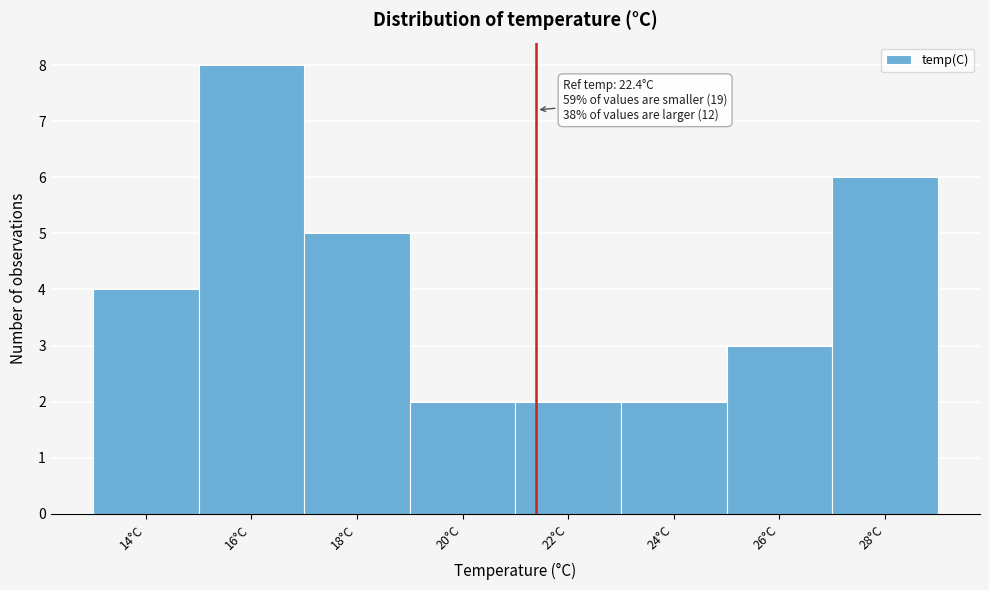

Reading right to left, list all the values displayed in this chart.

28°C=6	26°C=3	24°C=2	22°C=2	20°C=2	18°C=5	16°C=8	14°C=4